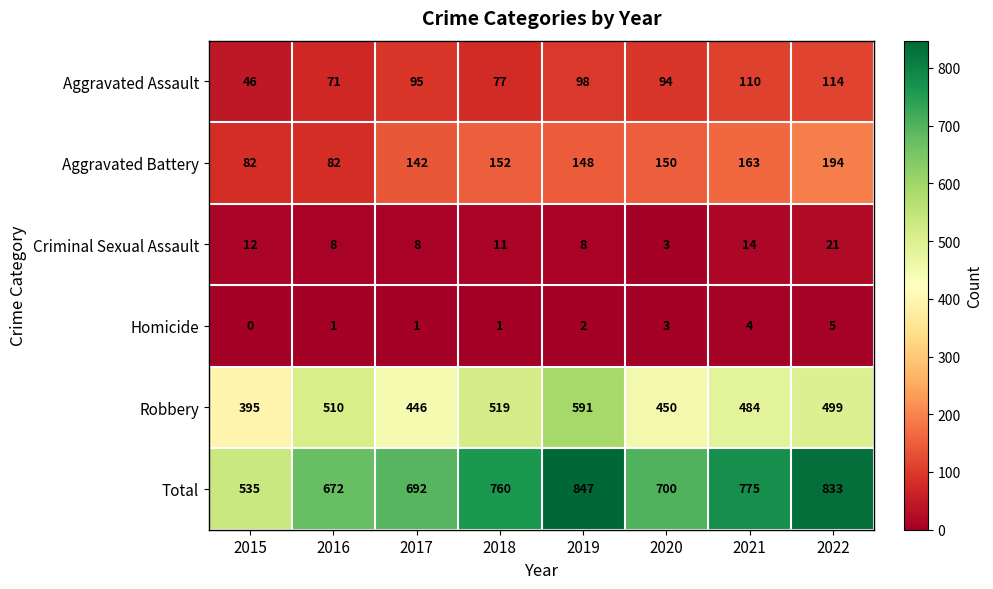

Is it true that Homicide equals 0 at 2015?

True